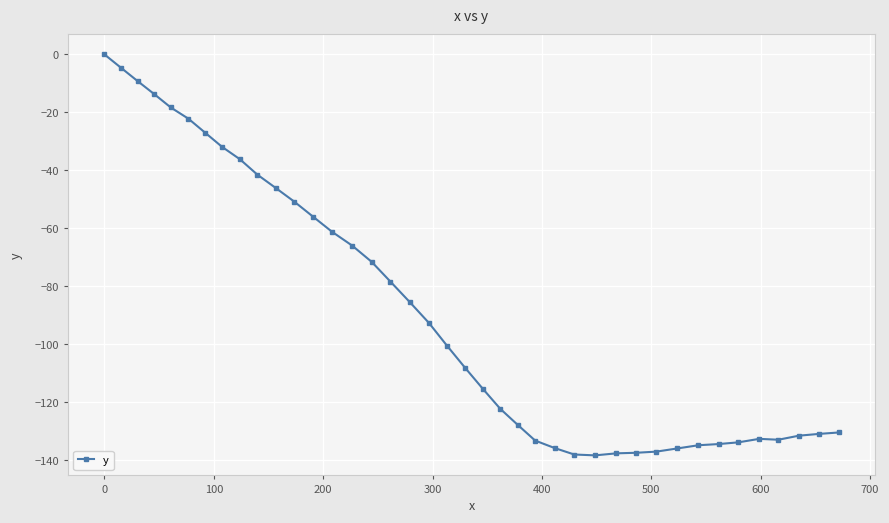

Does the chart have visible grid lines?

Yes